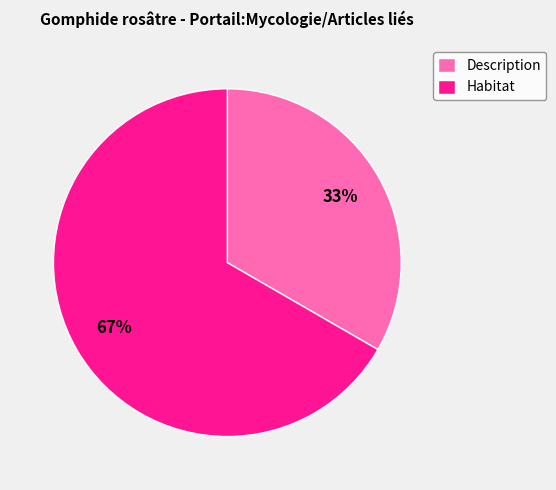

To the nearest percent, what is the average slice percentage?

50%